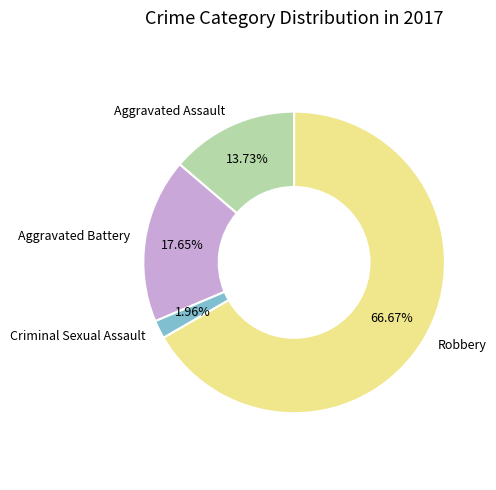

What is the majority slice?

Robbery